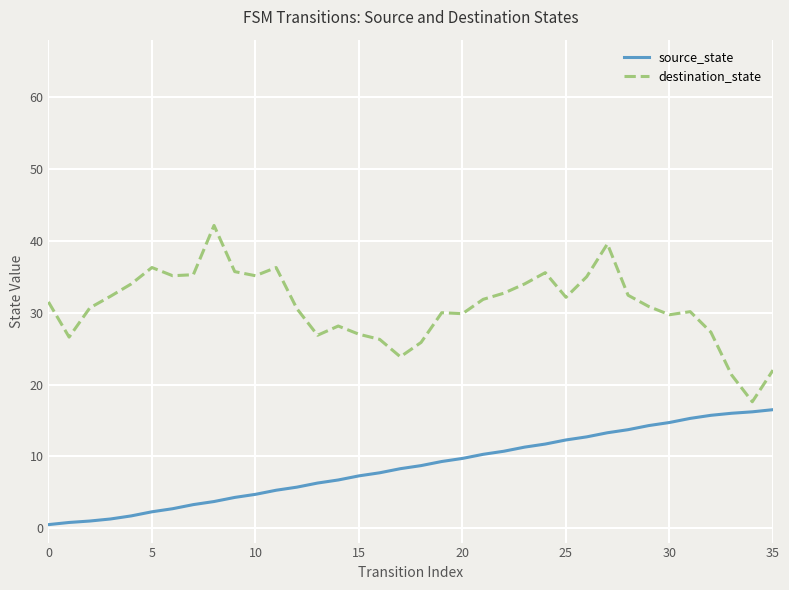

What is the difference between the maximum and minimum values in the source_state series?

16.0